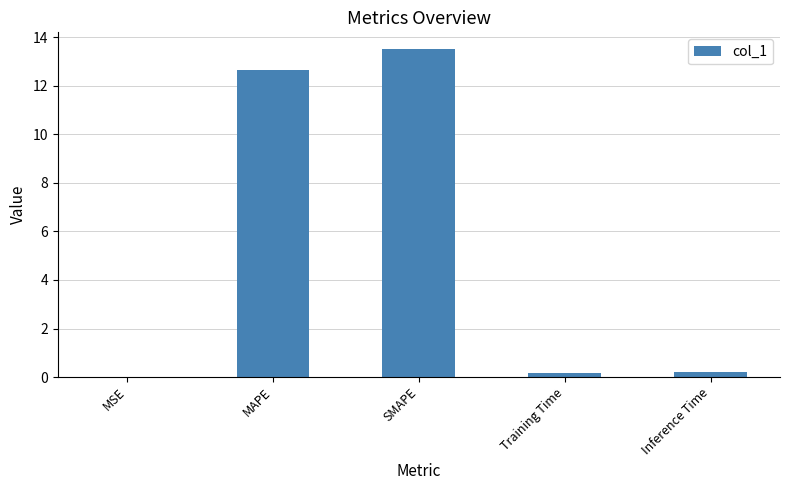

Which has a higher value, Inference Time or SMAPE?

SMAPE